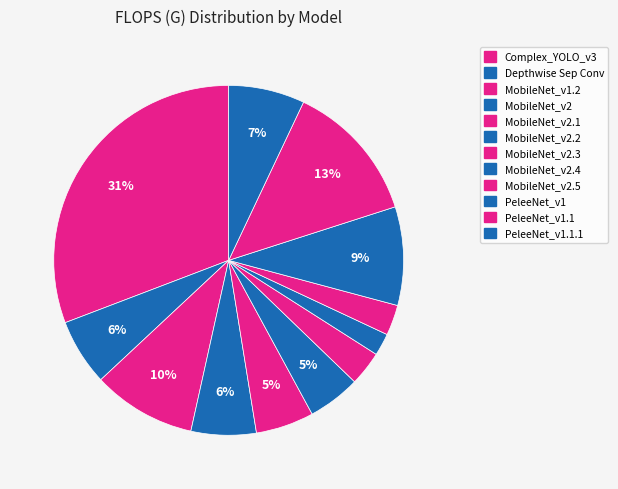

Does MobileNet_v2.1 represent more than half of the total?

No